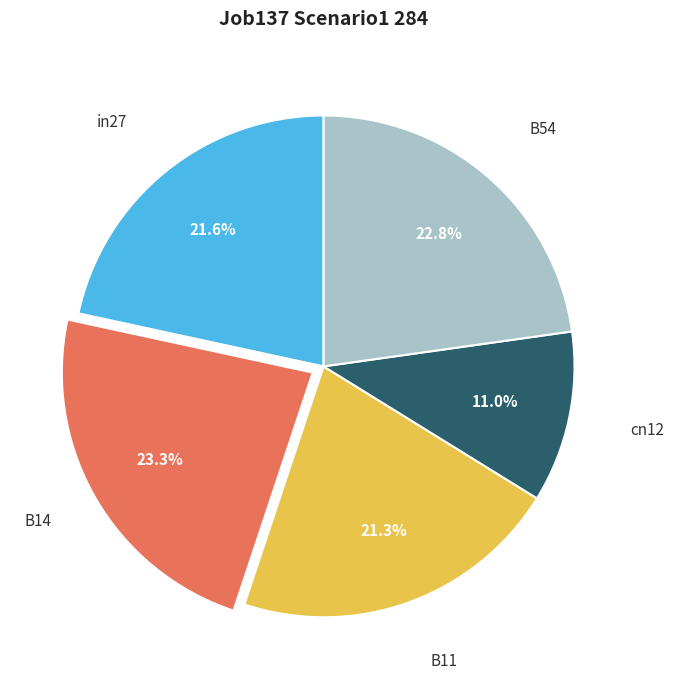

Does any single category account for the majority?

No